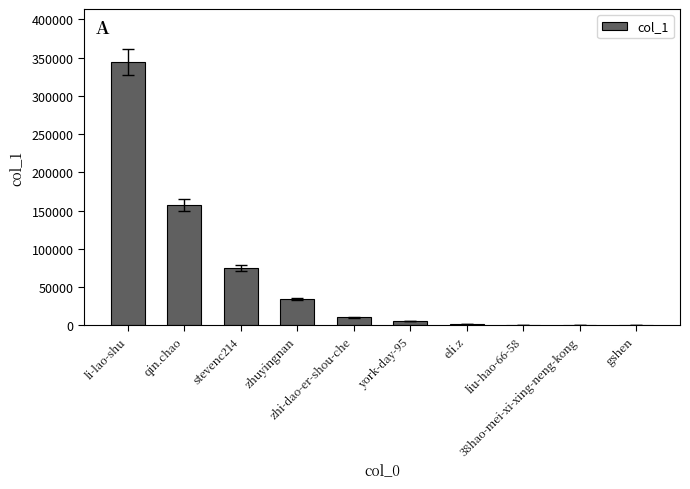

The chart shows a value of 157846 at qin.chao. True or false?

True